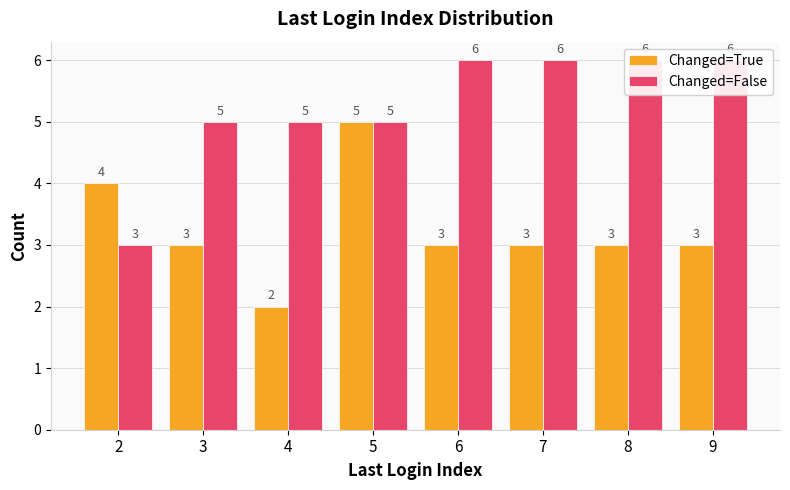

Is the value of Changed=True at 7 greater than the value of Changed=False at 7?

No